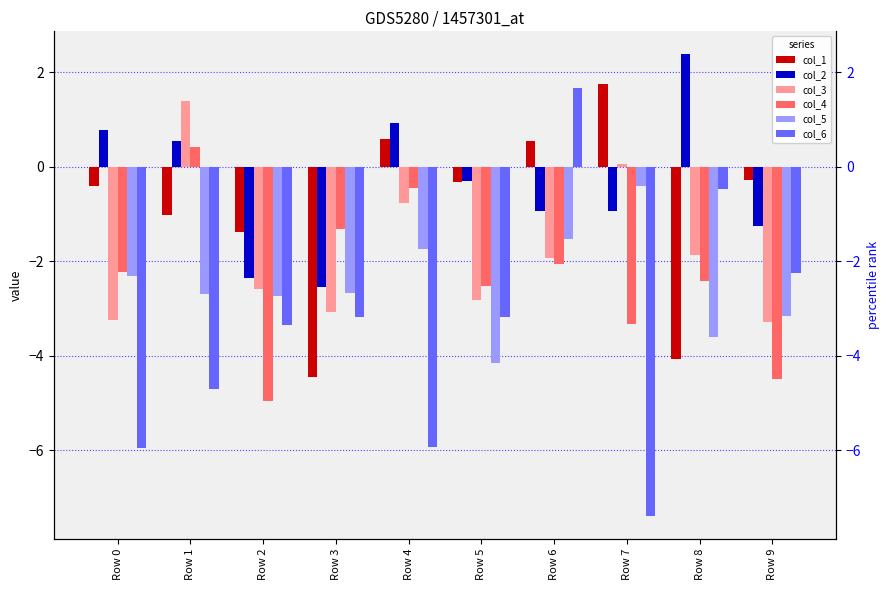

What is the difference between the col_6 values at Row 4 and Row 8?

5.5